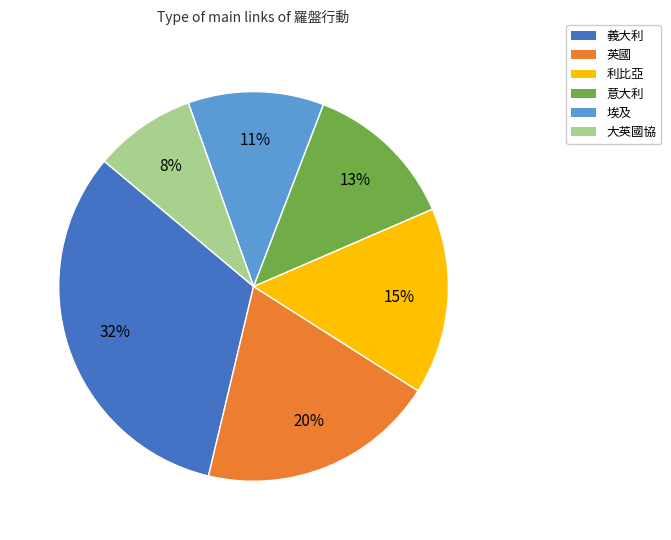

What is the smallest slice in the pie chart?

大英國協